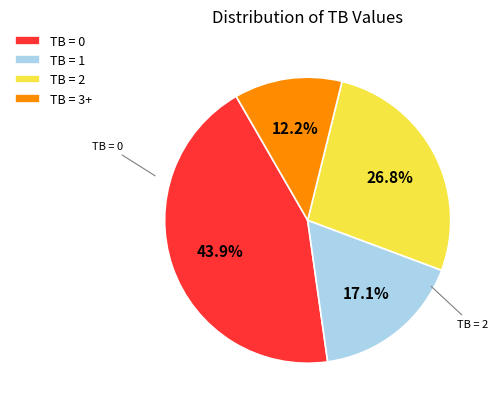

Which category has the smallest portion of the pie?

TB = 3+